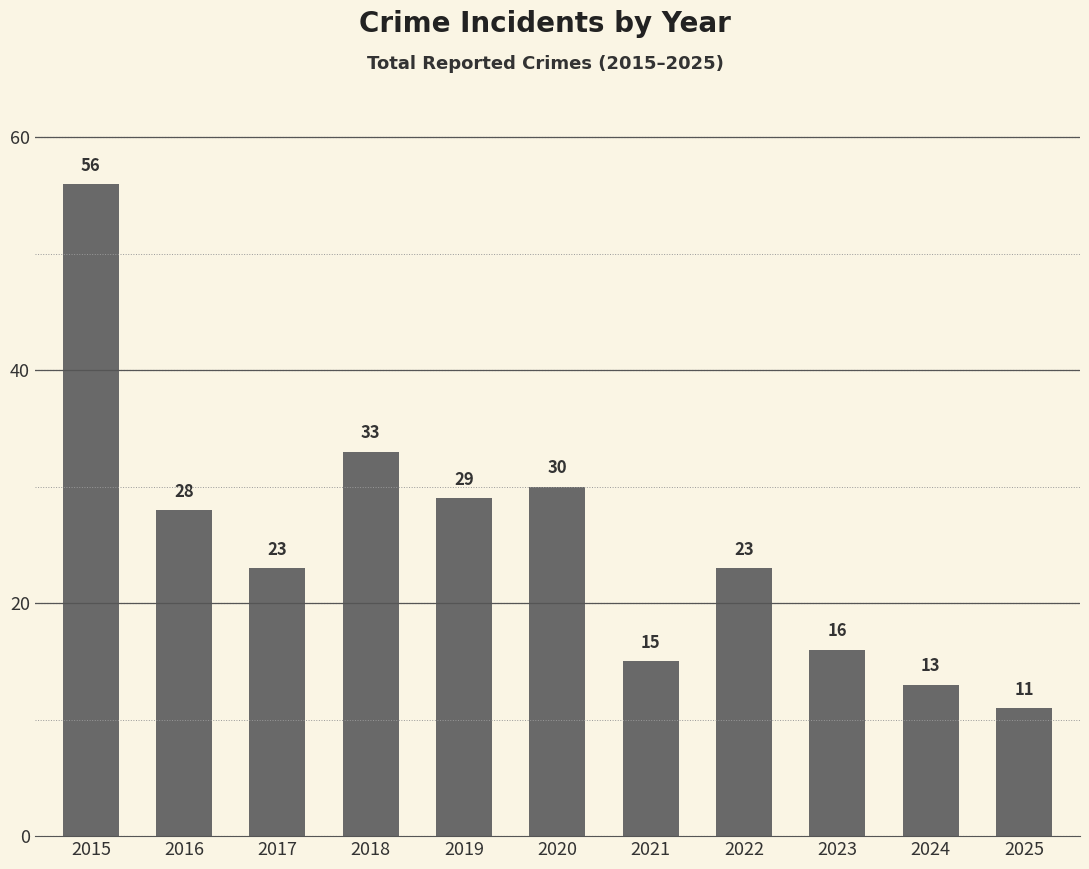

Where is the data nearest to the value 33?

2018